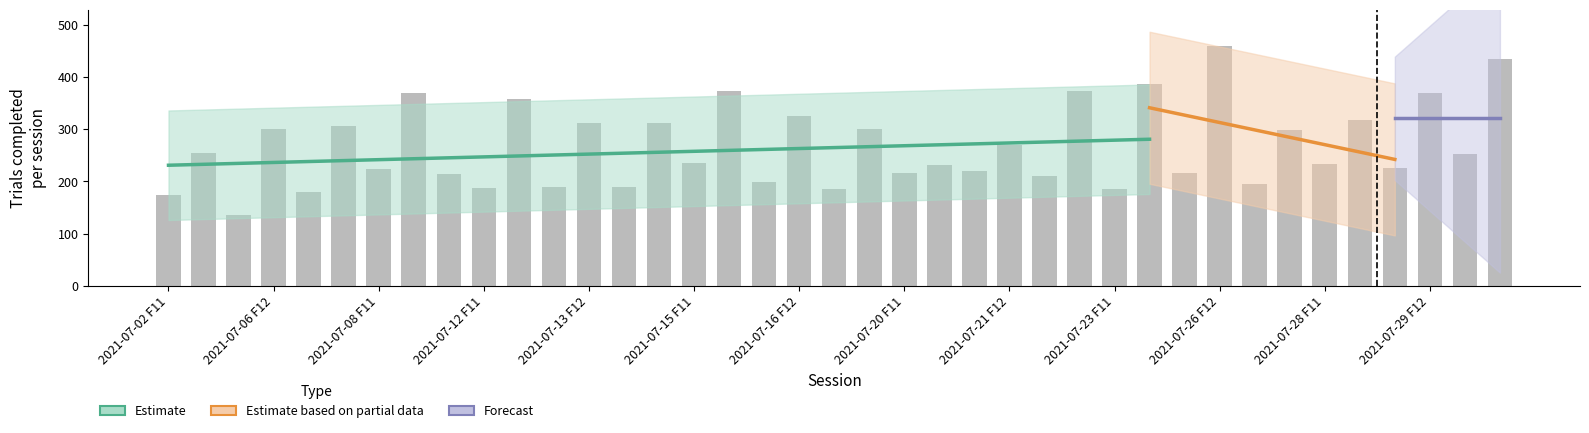

What is the label of the 1st bar from the right?

2021-07-30 F12